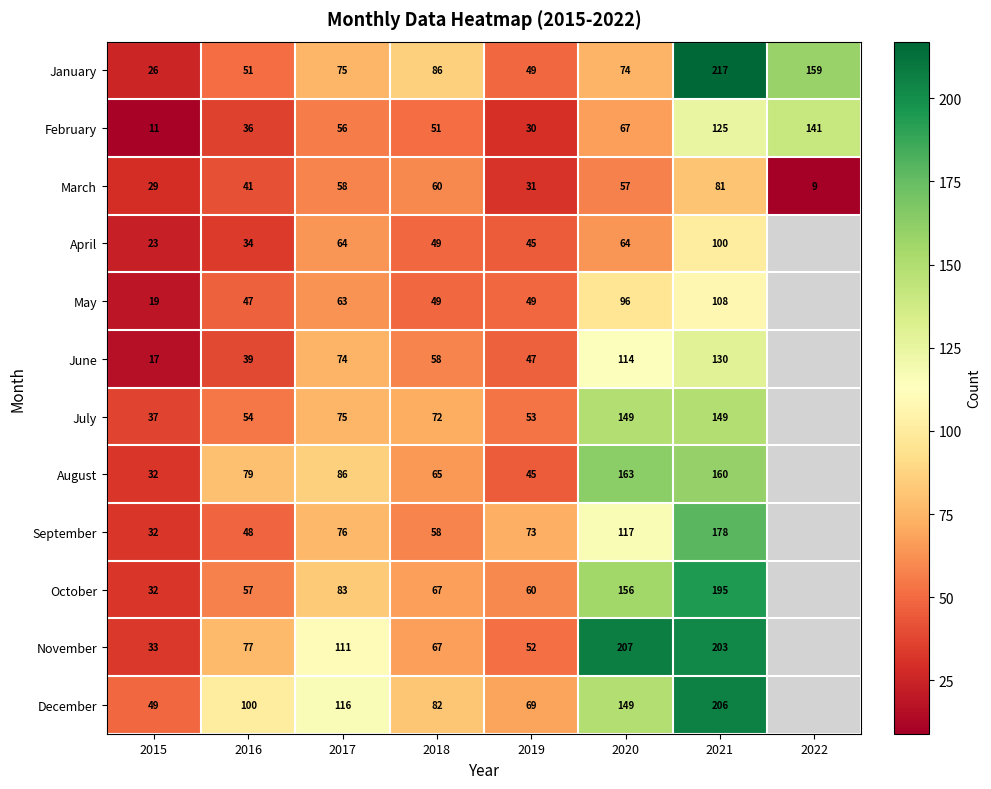

What is the total value across all series at 2020?

1413